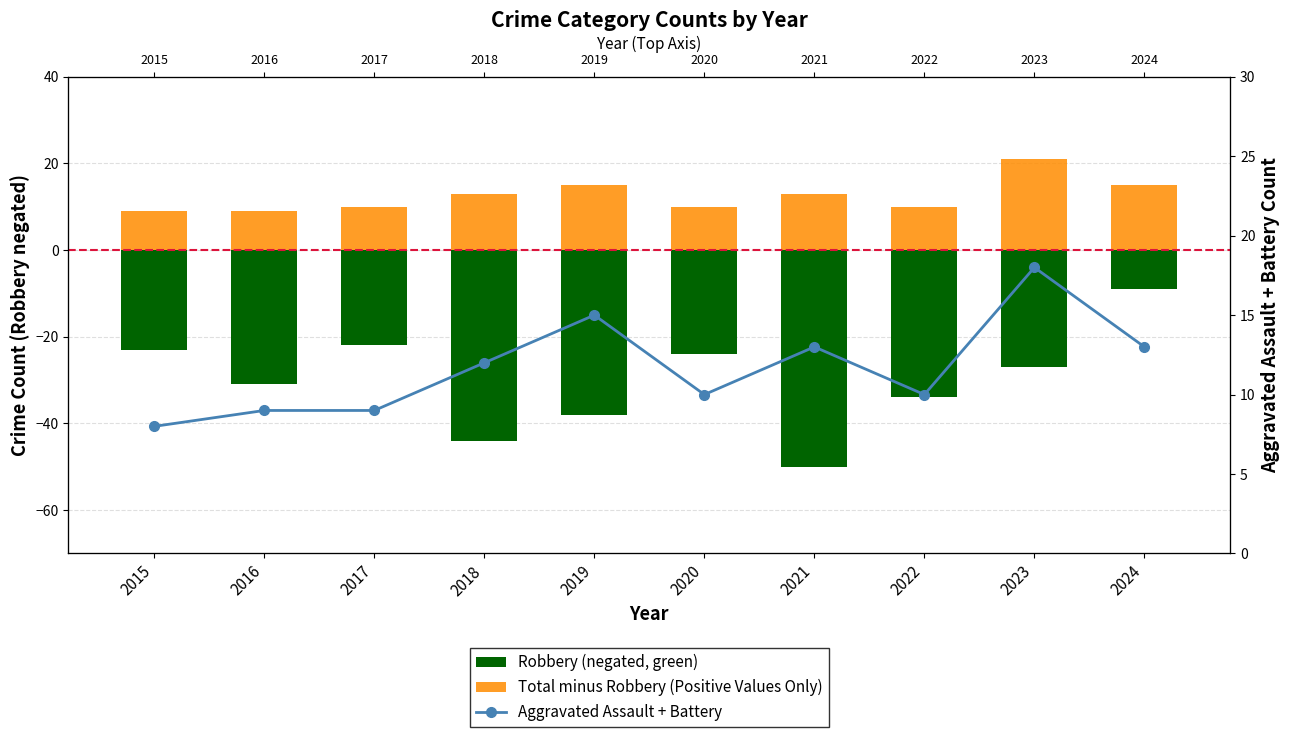

At which category is the sum across all series the highest?

2024